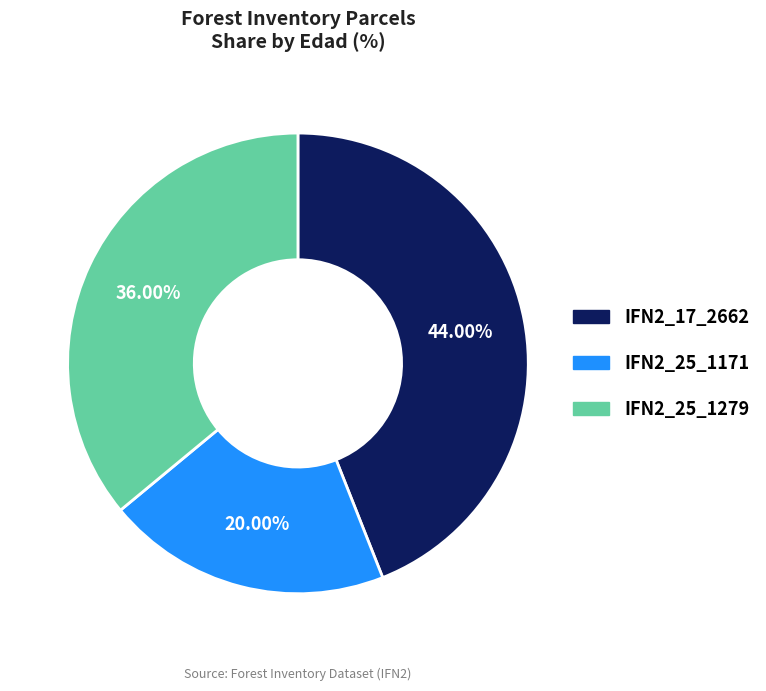

Which category has the smallest portion of the pie?

IFN2_25_1171